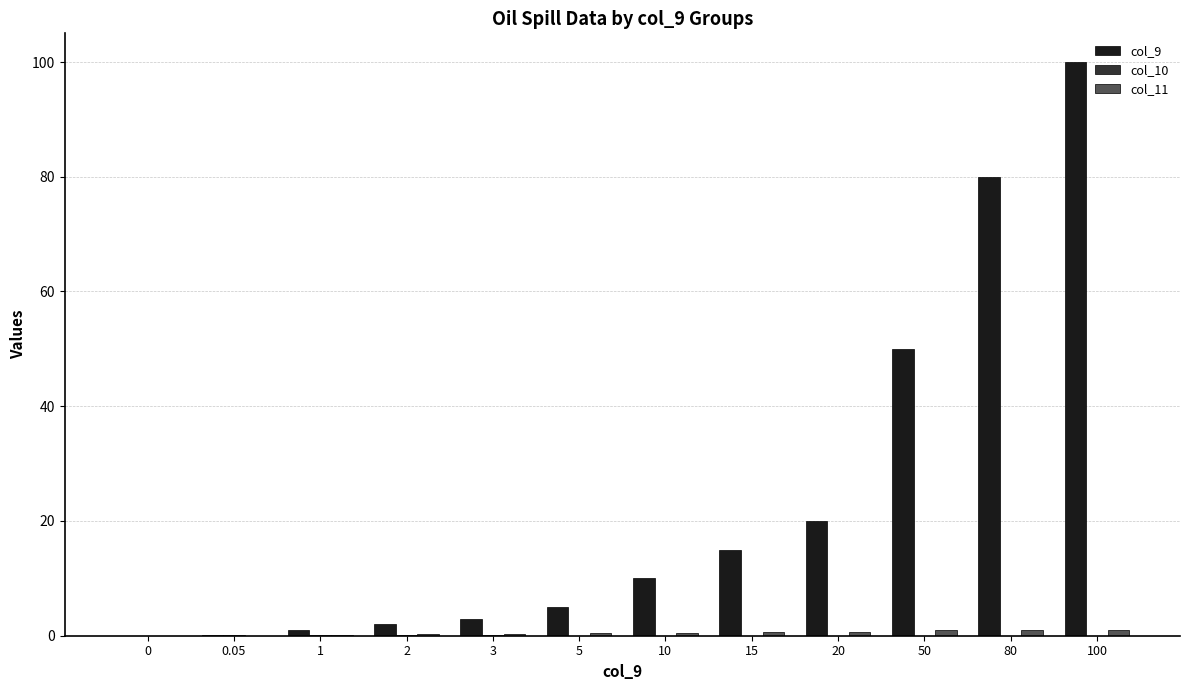

At which category is the sum across all series the highest?

100